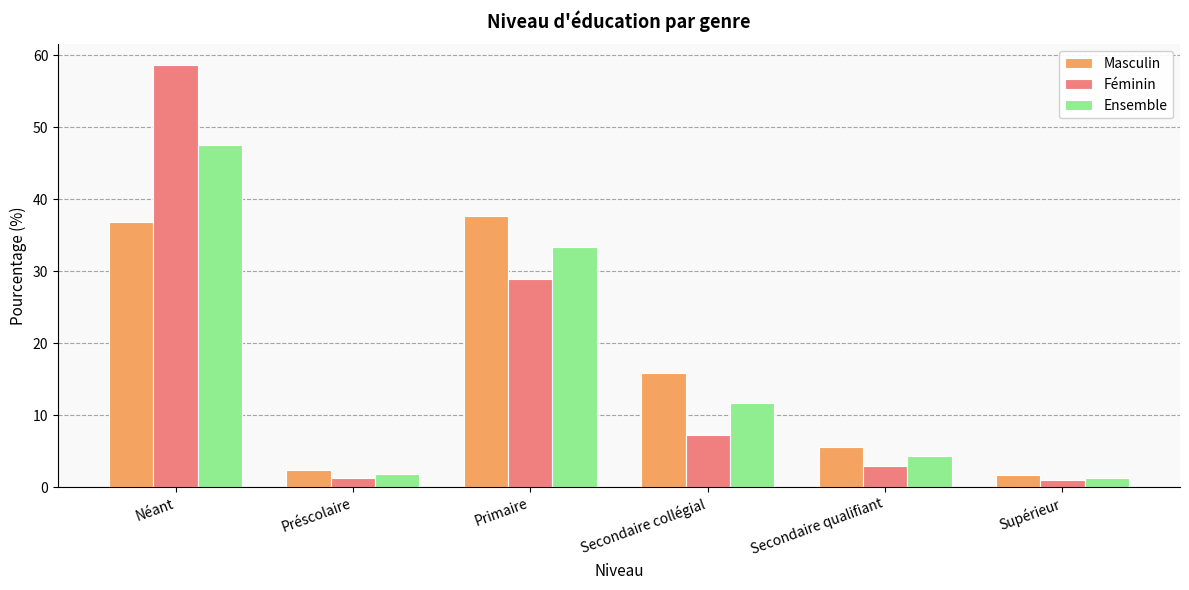

At which category is the sum across all series the highest?

Néant